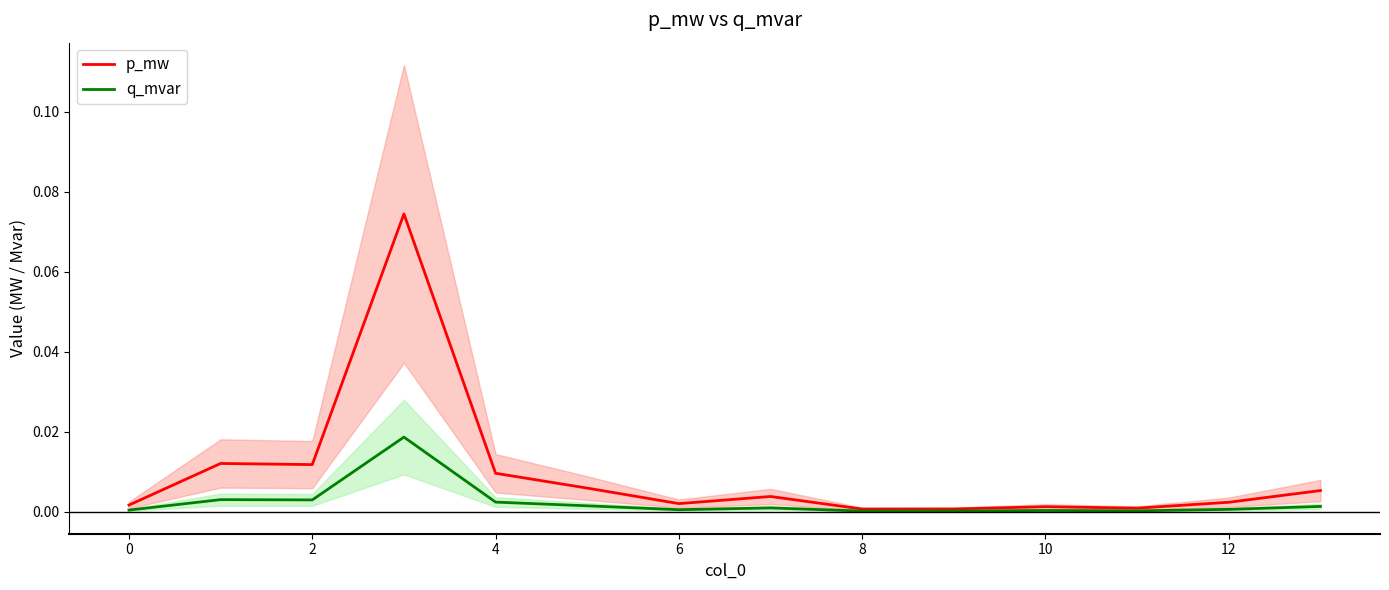

True or false: p_mw and q_mvar cross at least once.

False